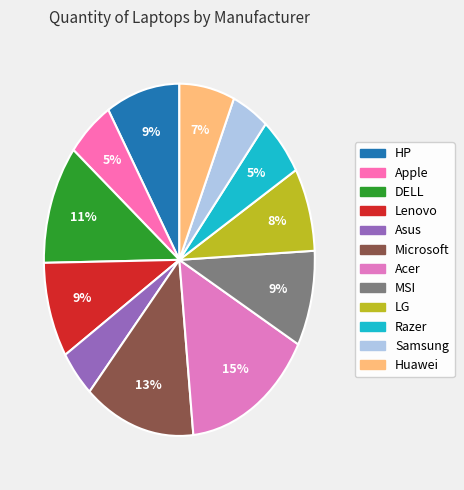

Is it true that Microsoft is 28% of the pie?

False